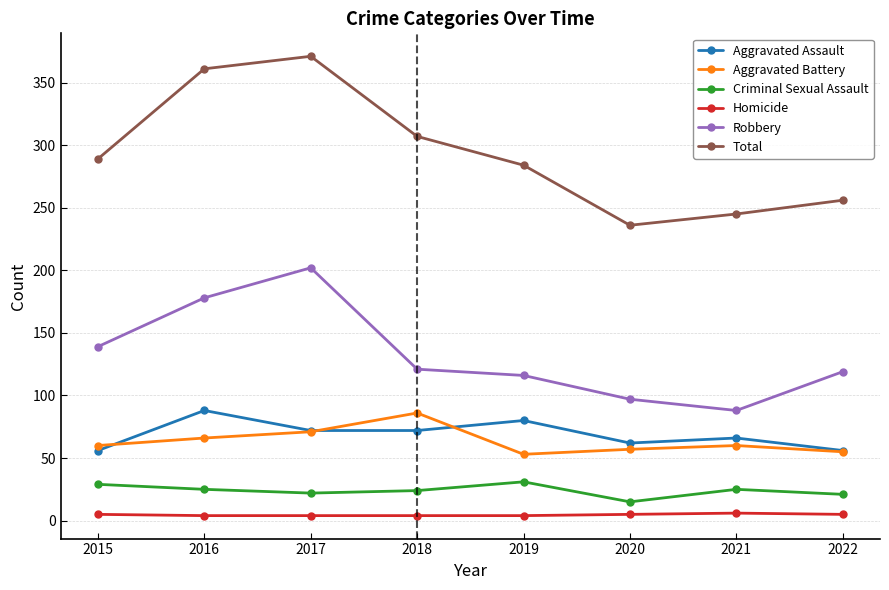

What is the lowest value of the Aggravated Assault series?

56